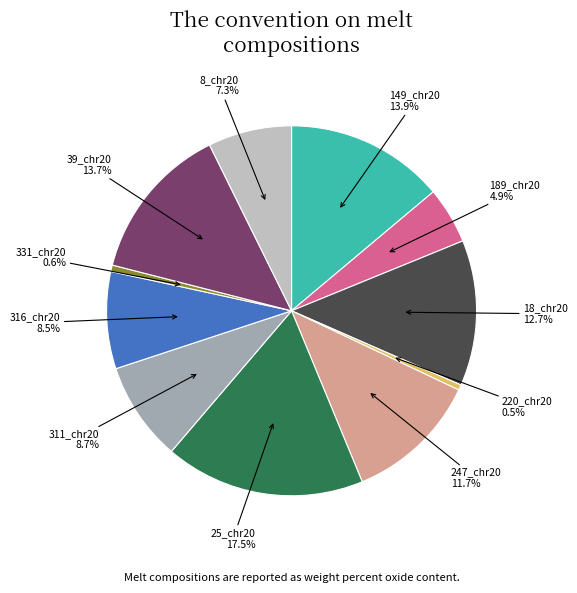

What is the largest slice in the pie chart?

25_chr20